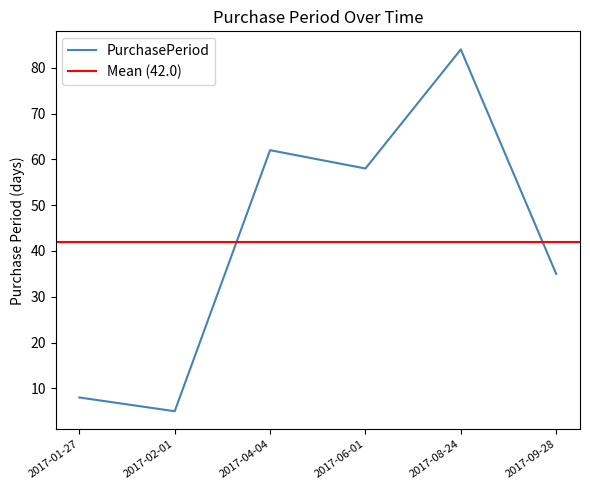

At which category does the chart reach its minimum across all series?

2017-02-01